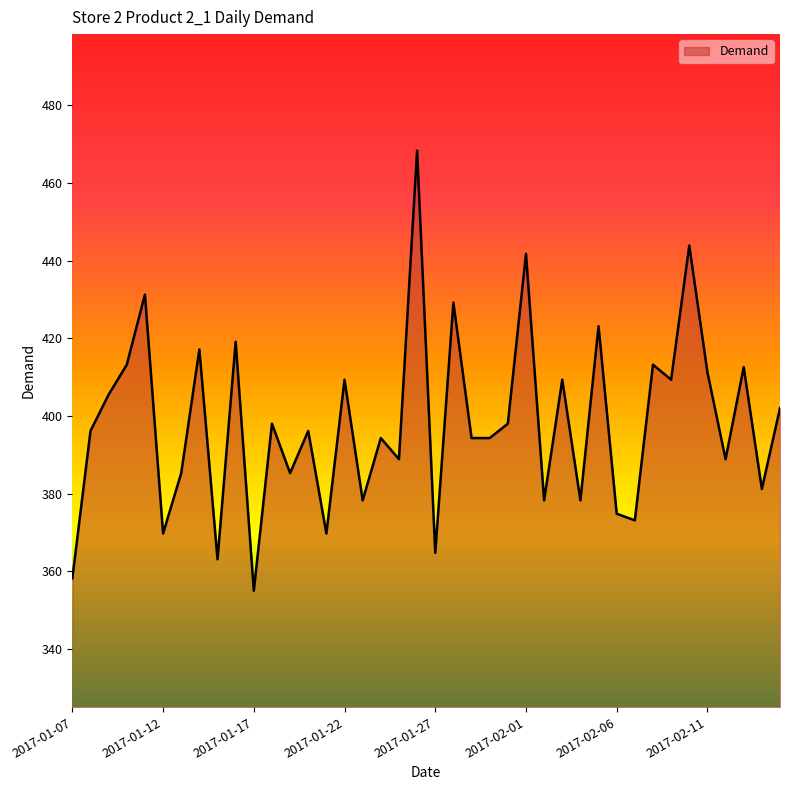

What is the difference between the maximum and minimum values?

113.4